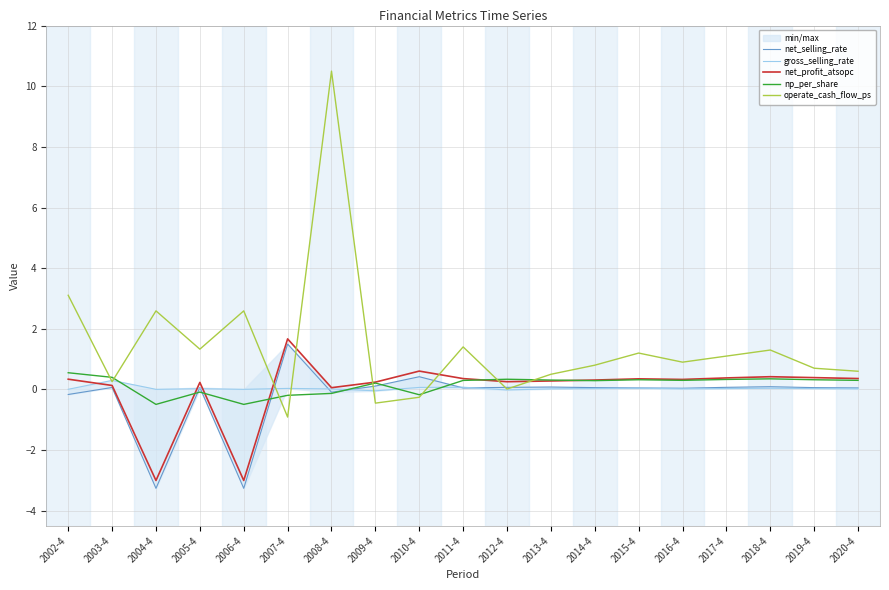

Reading left to right, transcribe all the data shown in this chart.

net_selling_rate: -0.2	0.1	-3.3	0.1	-3.3	1.5	-0.1	0.1	0.4	0.0	0.1	0.1	0.1	0.1	0.0	0.1	0.1	0.1	0.1
gross_selling_rate: 0.0	0.3	0.0	0.0	0.0	0.0	0.0	-0.0	0.1	0.1	-0.0	0.0	0.0	0.0	0.0	0.0	0.0	0.0	0.0
net_profit_atsopc: 0.3	0.1	-3.0	0.2	-3.0	1.7	0.1	0.2	0.6	0.4	0.3	0.3	0.3	0.3	0.3	0.4	0.4	0.4	0.4
np_per_share: 0.6	0.4	-0.5	-0.1	-0.5	-0.2	-0.1	0.2	-0.2	0.3	0.3	0.3	0.3	0.3	0.3	0.3	0.3	0.3	0.3
operate_cash_flow_ps: 3.1	0.3	2.6	1.3	2.6	-0.9	10.5	-0.5	-0.3	1.4	0.0	0.5	0.8	1.2	0.9	1.1	1.3	0.7	0.6